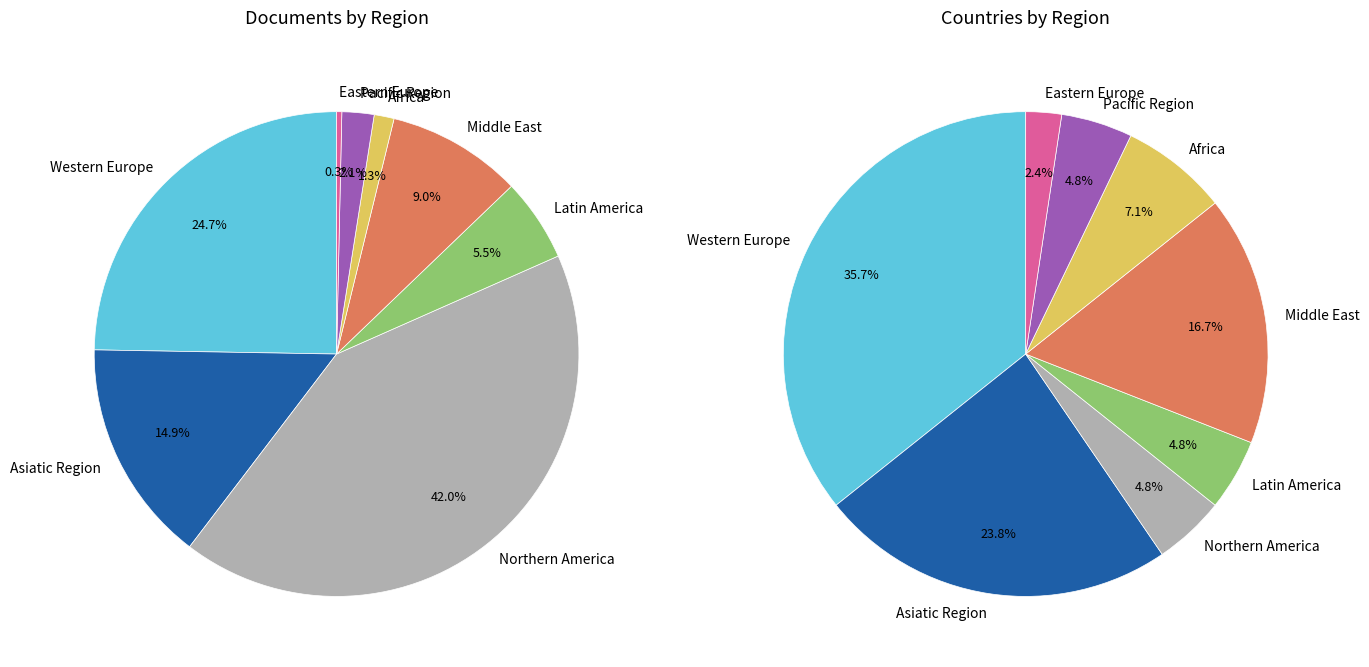

Between Africa and Northern America, which is larger?

Northern America